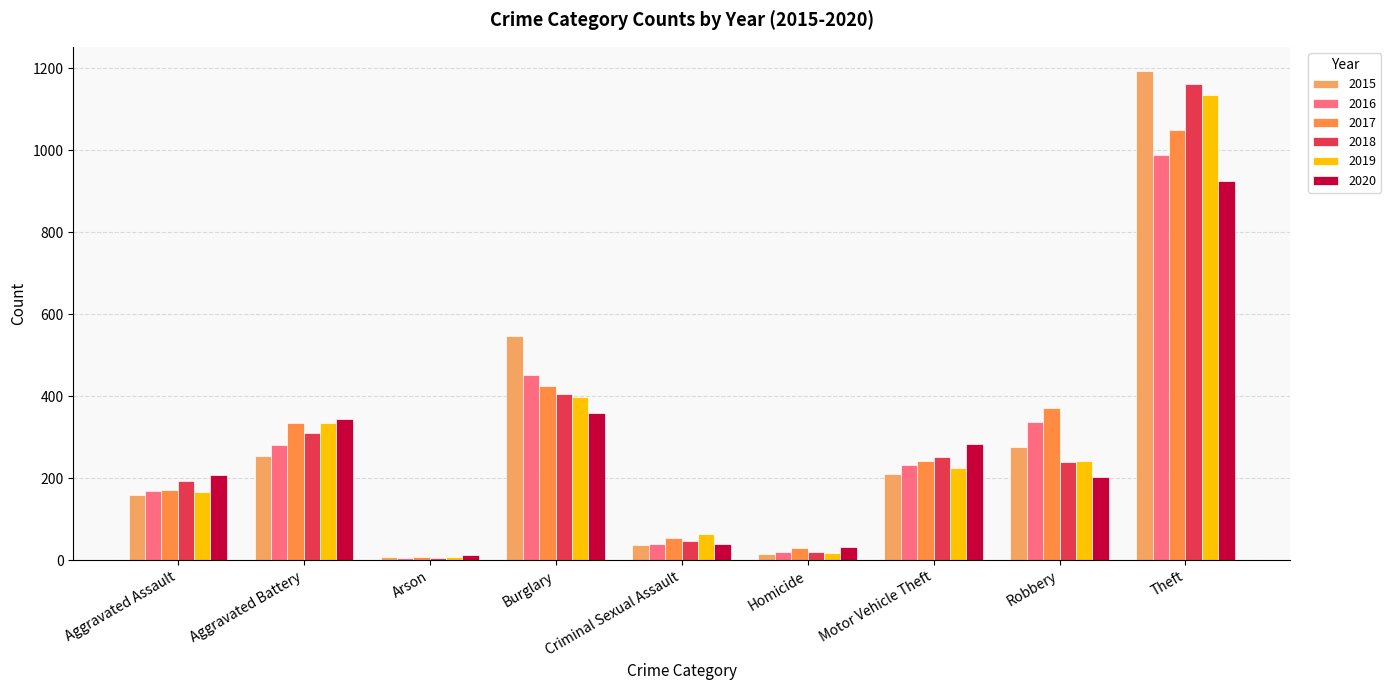

The 2015 series shows 8 at Arson. True or false?

True